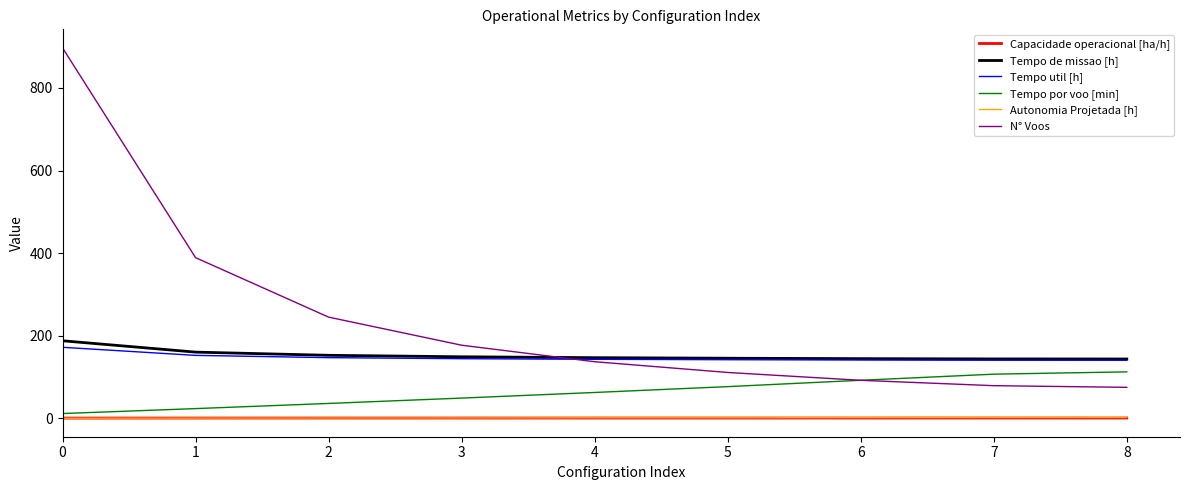

True or false: Autonomia Projetada [h] and N° Voos cross at least once.

False